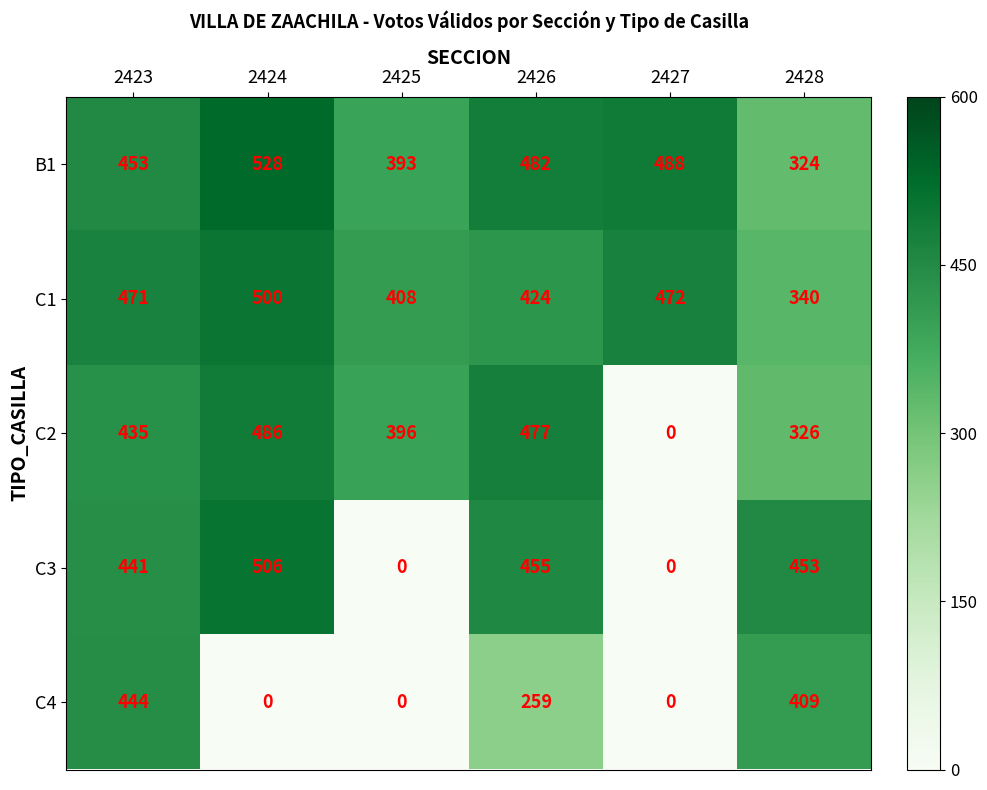

What is the sum of all C4 values?

1112